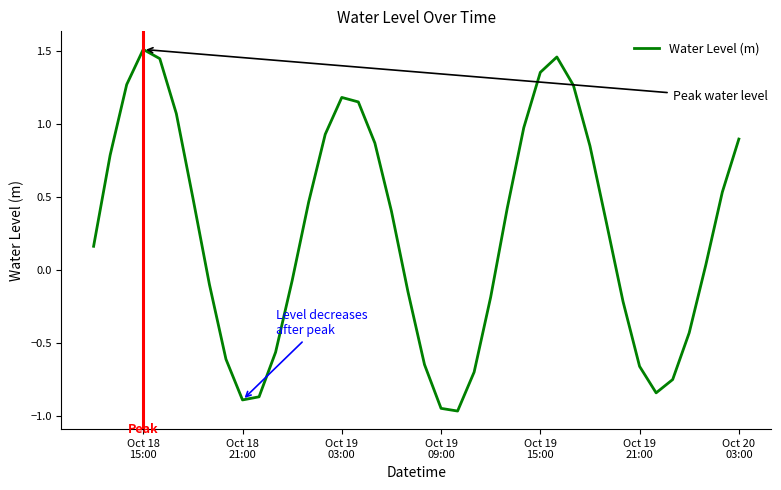

What is the difference between the maximum and minimum values?

2.5